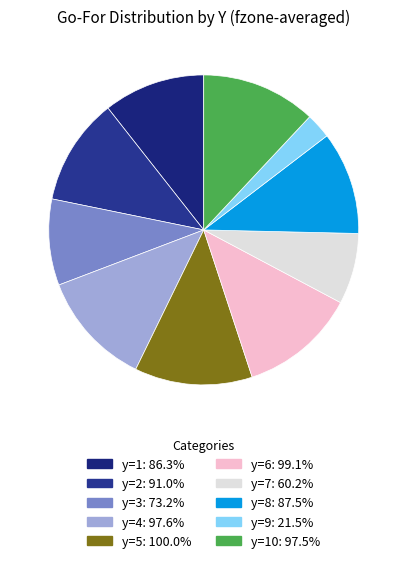

How many segments does this pie chart have?

10